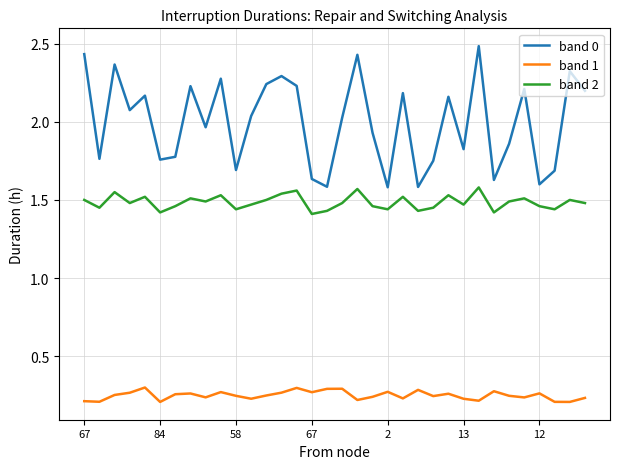

What is the maximum value shown in the chart?

2.5